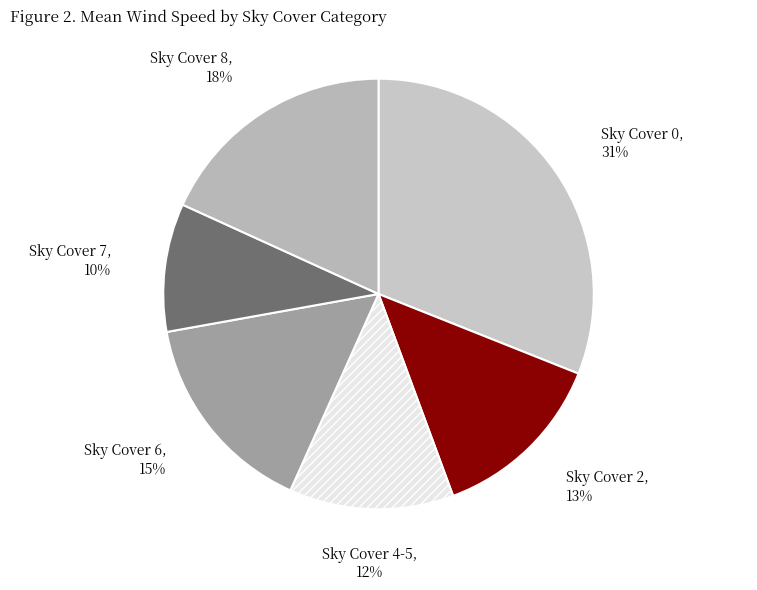

Rank the categories by value from highest to lowest.

Sky Cover 0, Sky Cover 8, Sky Cover 6, Sky Cover 2, Sky Cover 4-5, Sky Cover 7